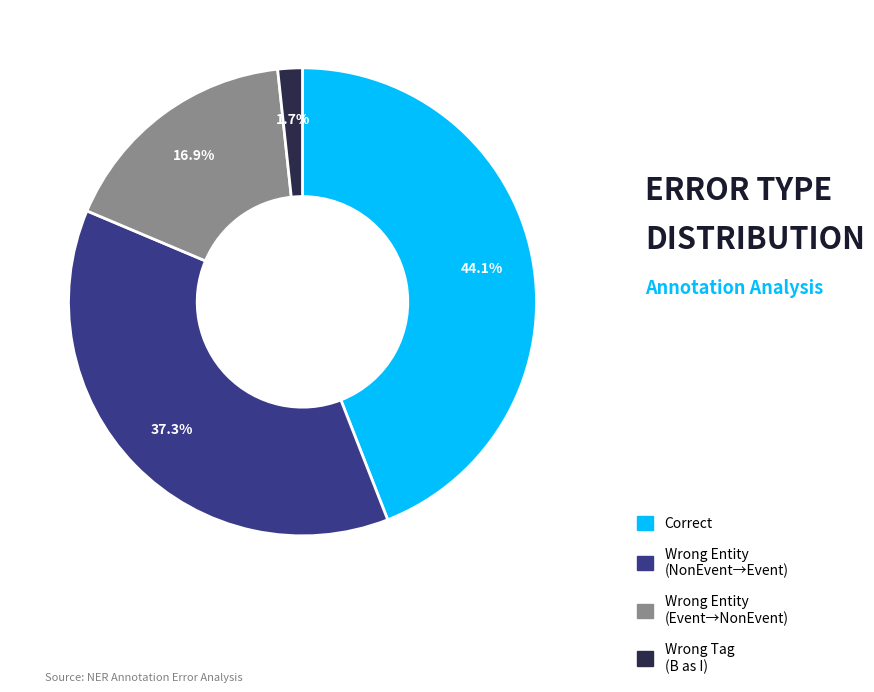

Is there a majority slice in this chart?

No